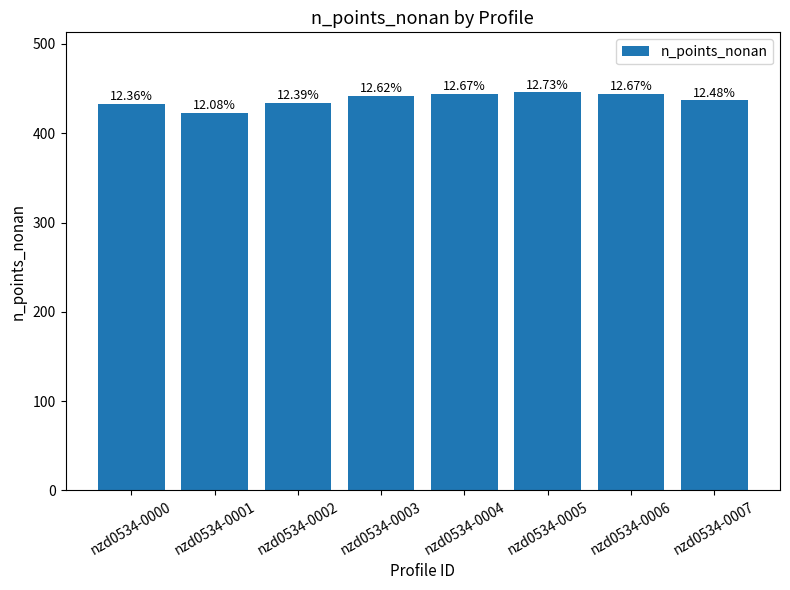

List the labels in order of value, smallest first.

nzd0534-0001, nzd0534-0000, nzd0534-0002, nzd0534-0007, nzd0534-0003, nzd0534-0004, nzd0534-0006, nzd0534-0005